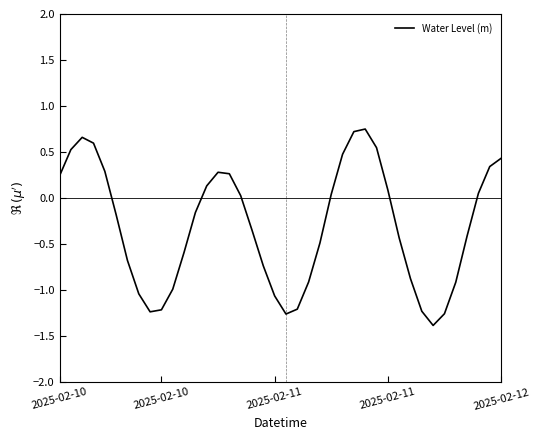

What is the difference between the maximum and minimum values?

2.1